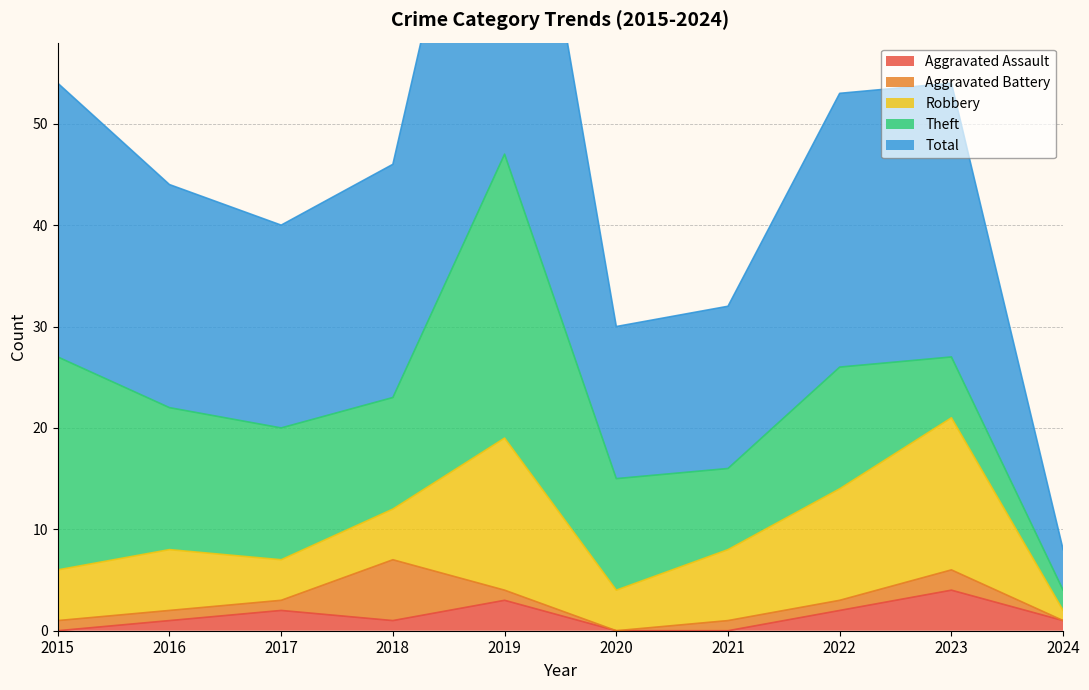

True or false: Total and Theft intersect in this chart.

False